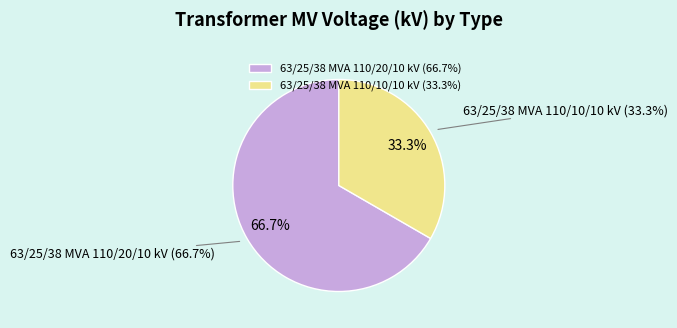

Count the number of slices in the pie.

2